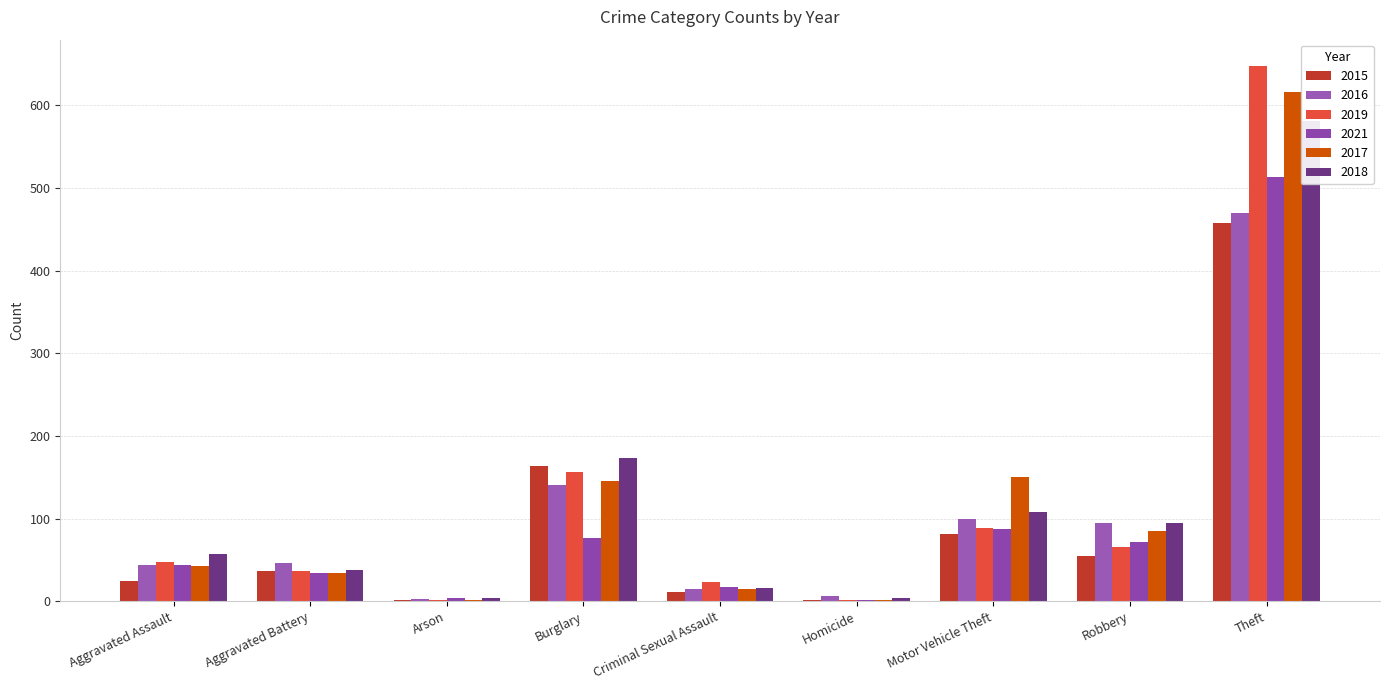

What is the spread (max minus min) of values at Homicide?

5